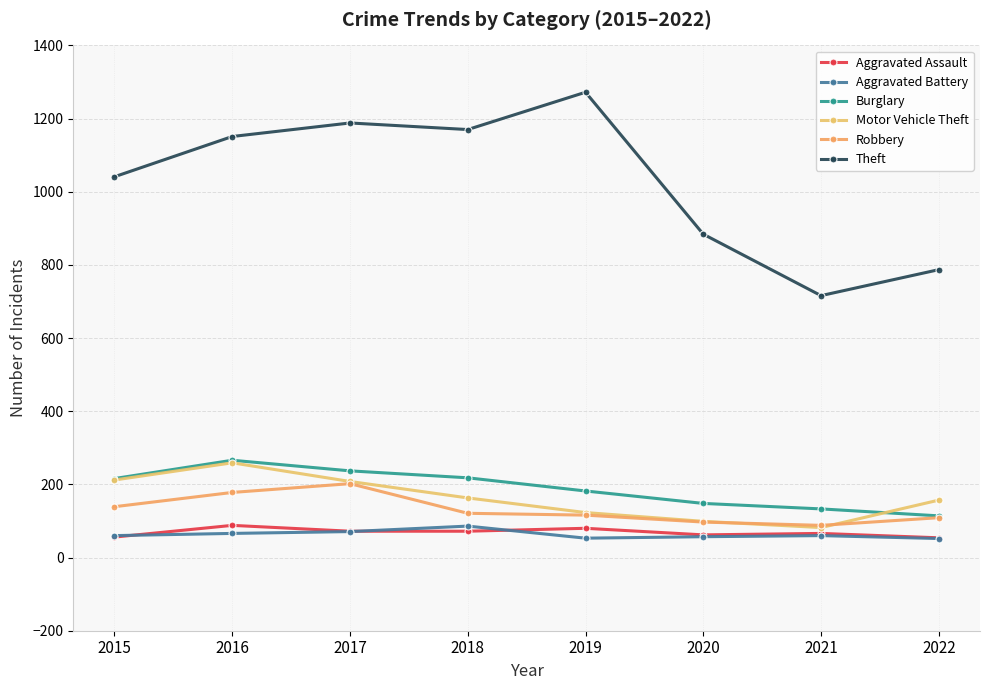

Where does the Motor Vehicle Theft series first go above 163?

2015